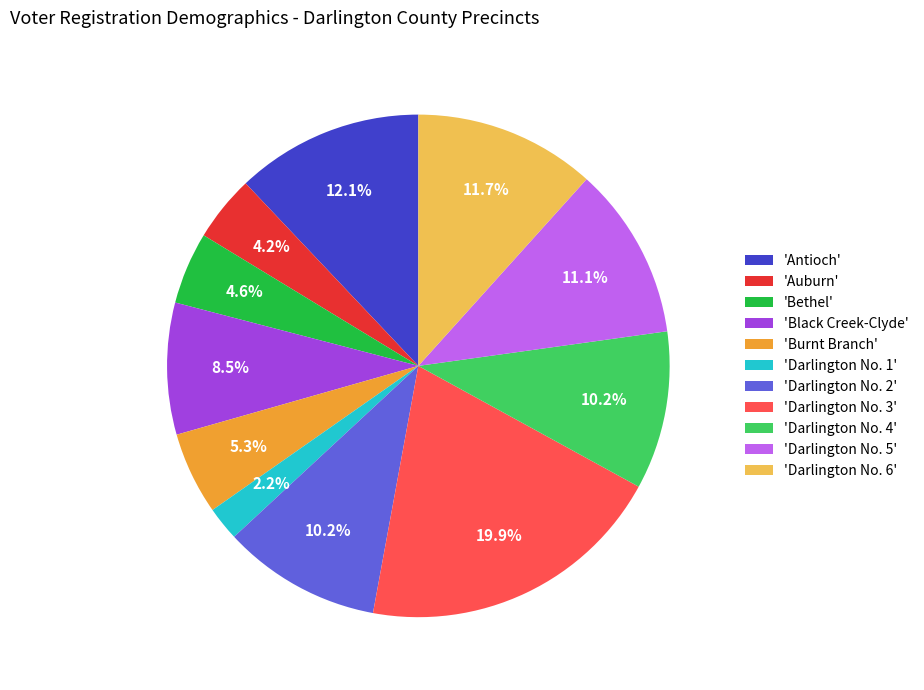

What is the largest slice in the pie chart?

'Darlington No. 3'